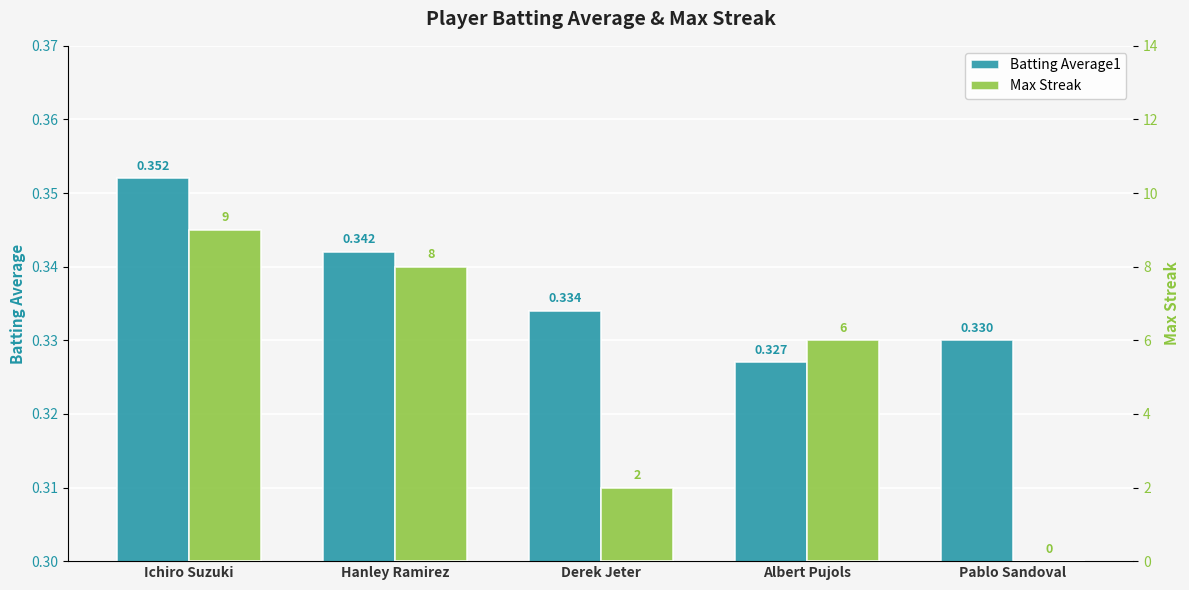

At which category is the sum across all series the highest?

Ichiro Suzuki